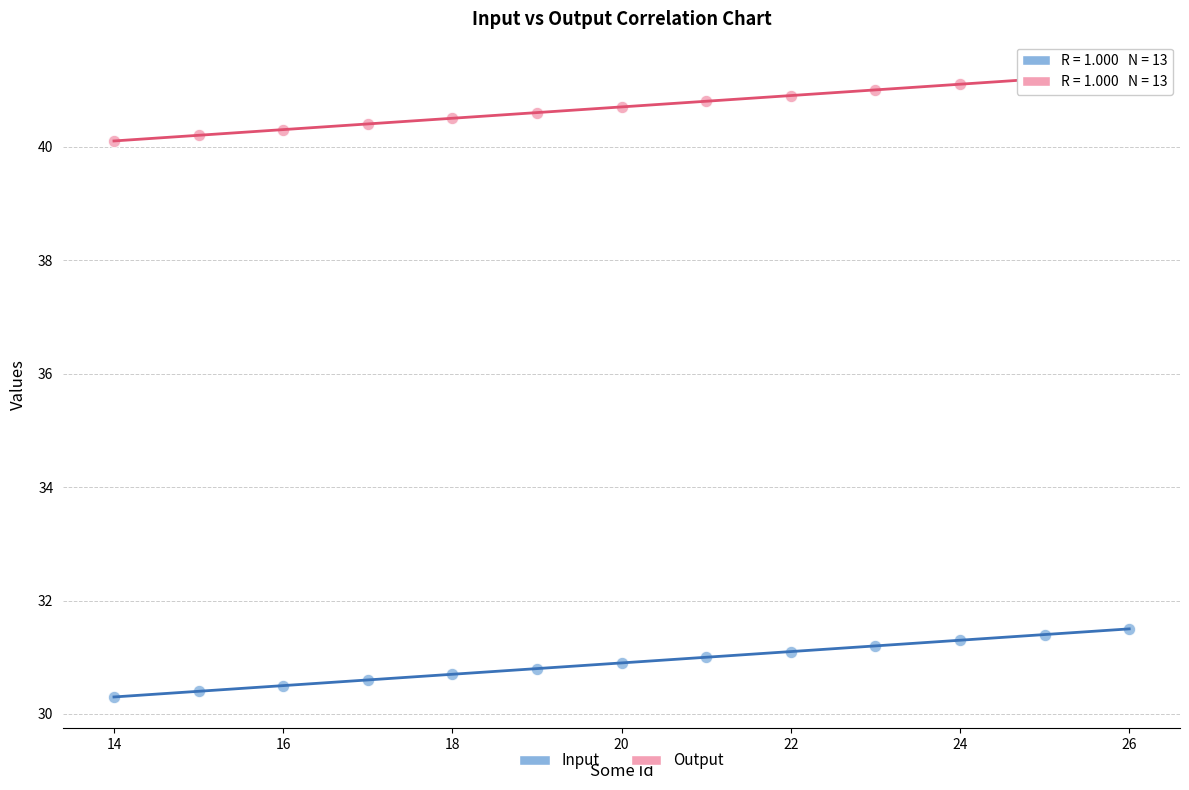

Which series reaches the maximum Y coordinate?

Output